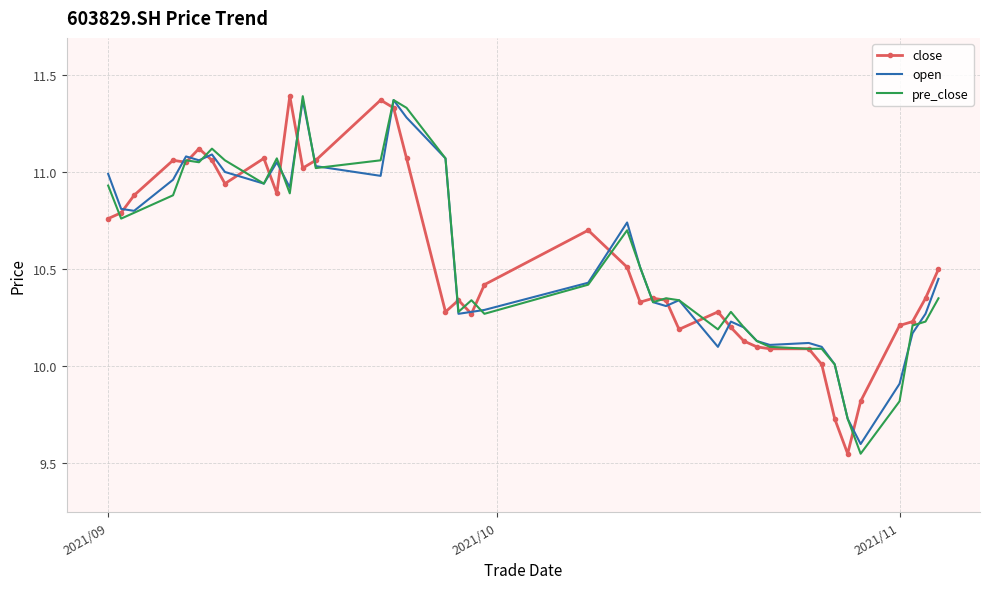

What is the difference between the maximum and minimum values in the open series?

1.8